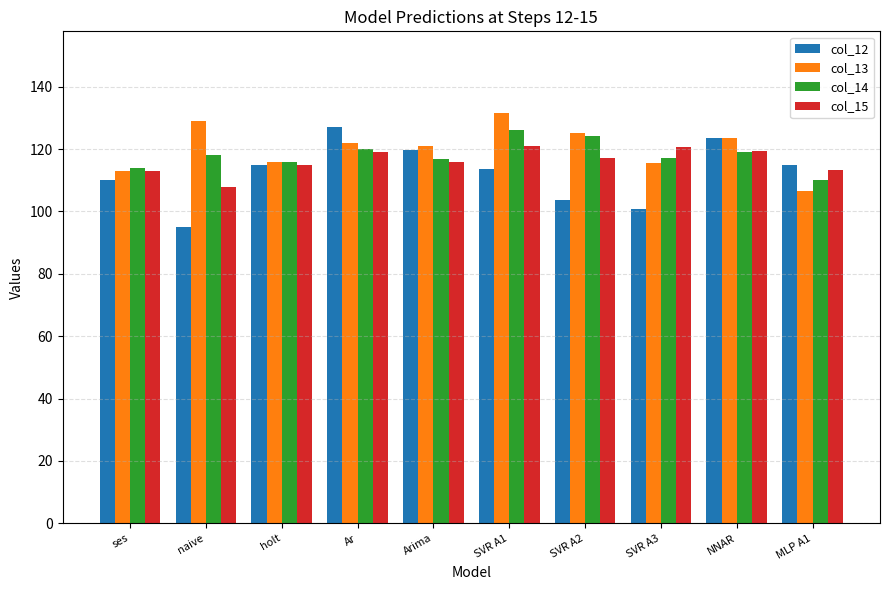

At which category does the chart reach its peak across all series?

SVR A1